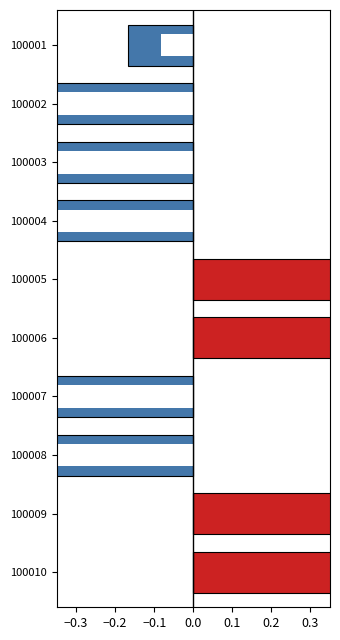

Which series has the largest range (max minus min)?

Below Mean